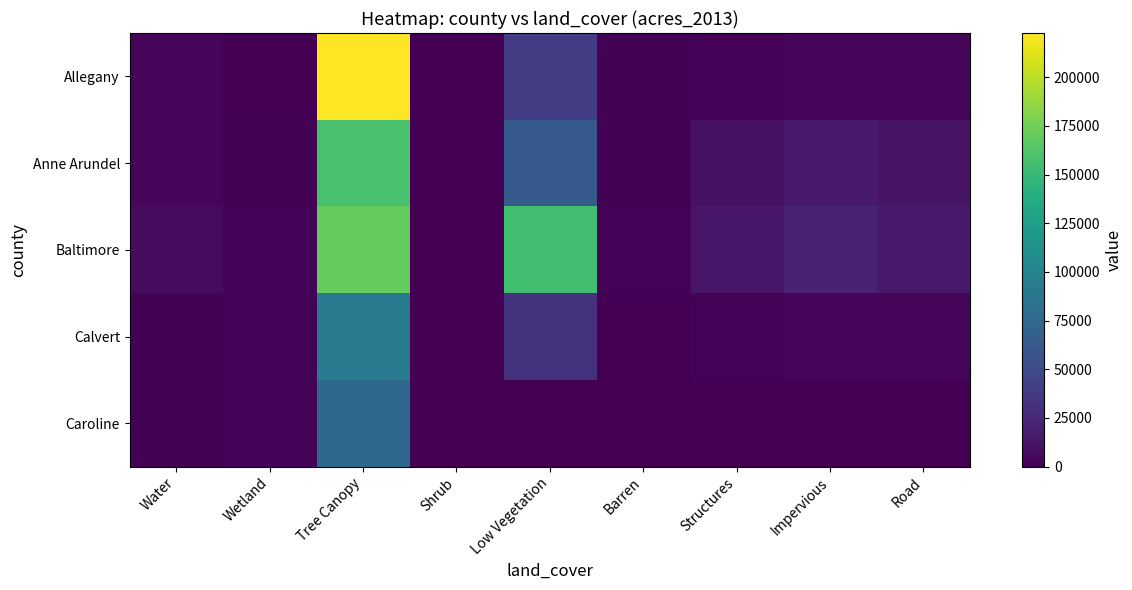

Reading left to right, transcribe all the data shown in this chart.

Allegany: Water=2682.9	Wetland=0.0	Tree Canopy=222743.3	Shrub=266.1	Low Vegetation=38912.3	Barren=1592.9	Structures=1766.6	Impervious=3065.1	Road=2828.3
Anne Arundel: Water=2688.2	Wetland=1465.9	Tree Canopy=158733.0	Shrub=799.2	Low Vegetation=63183.0	Barren=1389.6	Structures=9709.3	Impervious=15879.0	Road=11943.6
Baltimore: Water=6450.6	Wetland=2211.5	Tree Canopy=170234.0	Shrub=128.6	Low Vegetation=155467.7	Barren=2225.5	Structures=13664.0	Impervious=21235.1	Road=16410.0
Calvert: Water=1583.1	Wetland=2329.7	Tree Canopy=91583.5	Shrub=461.1	Low Vegetation=32722.2	Barren=281.9	Structures=1827.1	Impervious=4330.6	Road=2712.5
Caroline: Water=1665.6	Wetland=1850.3	Tree Canopy=74825.7	Shrub=784.1	Low Vegetation=0.0	Barren=0.0	Structures=0.0	Impervious=0.0	Road=0.0